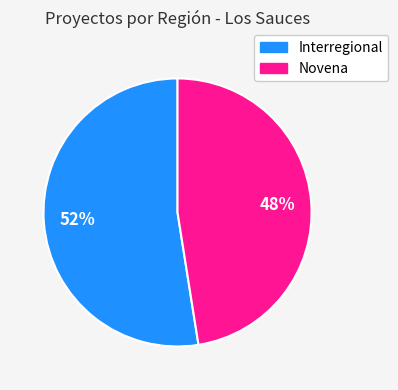

How many segments does this pie chart have?

2